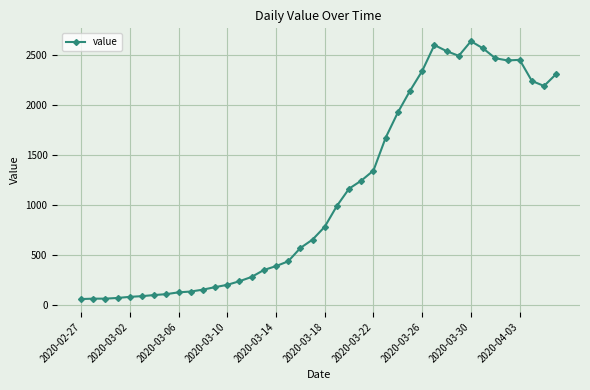

What is the maximum value shown in the chart?

2637